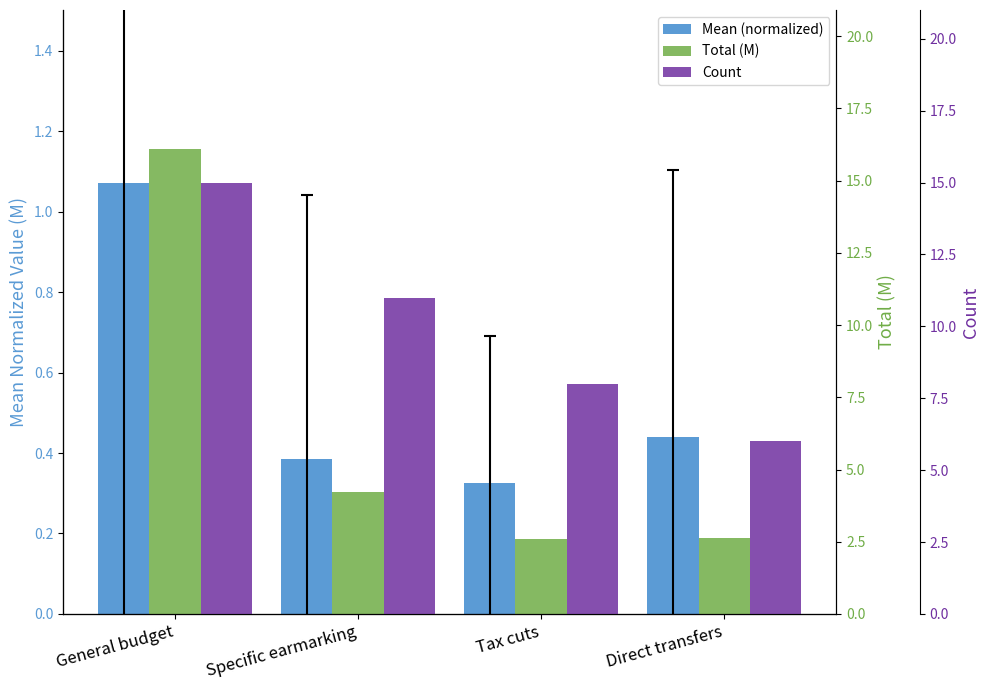

What are all the series names shown in the legend?

Mean (normalized), Total (M), Count